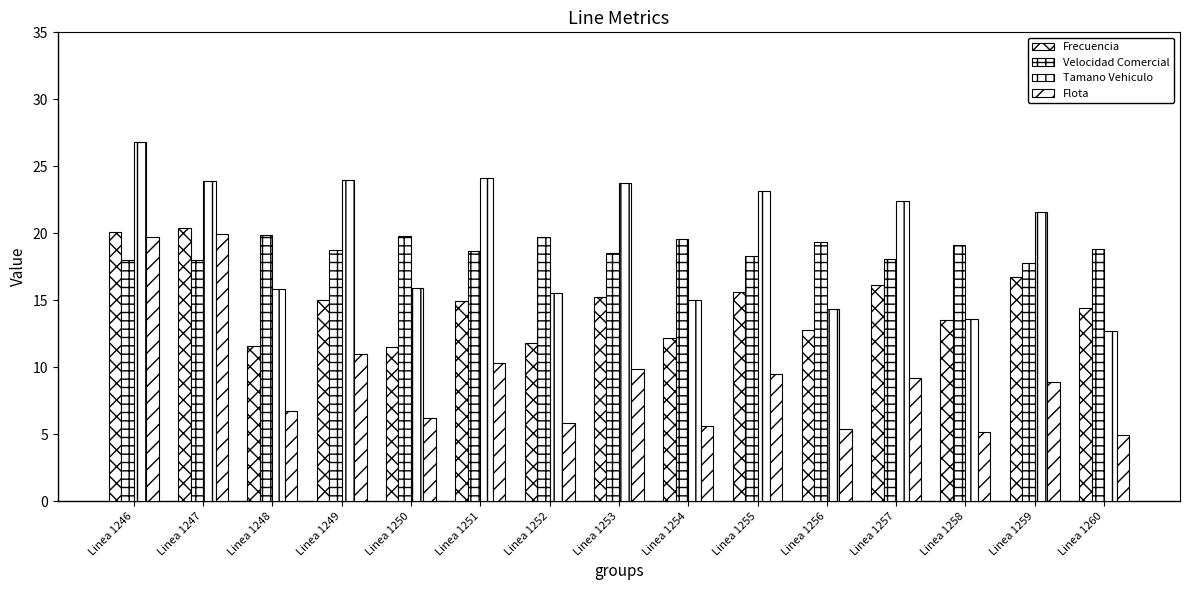

What is the spread (max minus min) of values at Linea 1246?

8.8